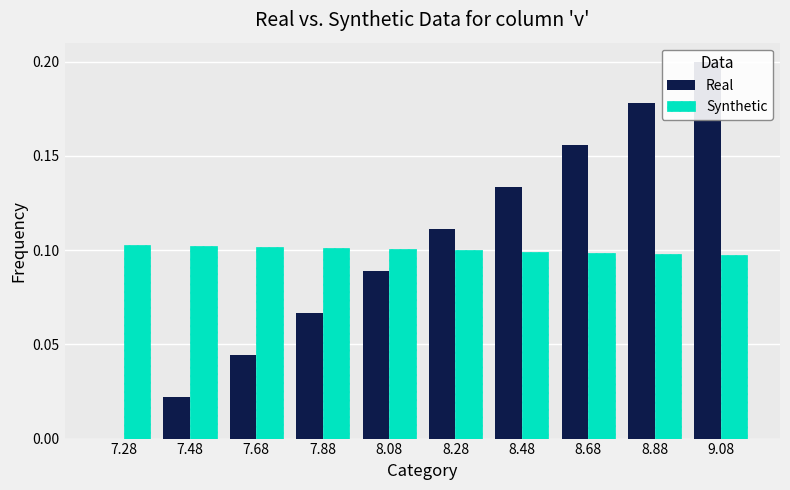

What are all the series names shown in the legend?

Real, Synthetic